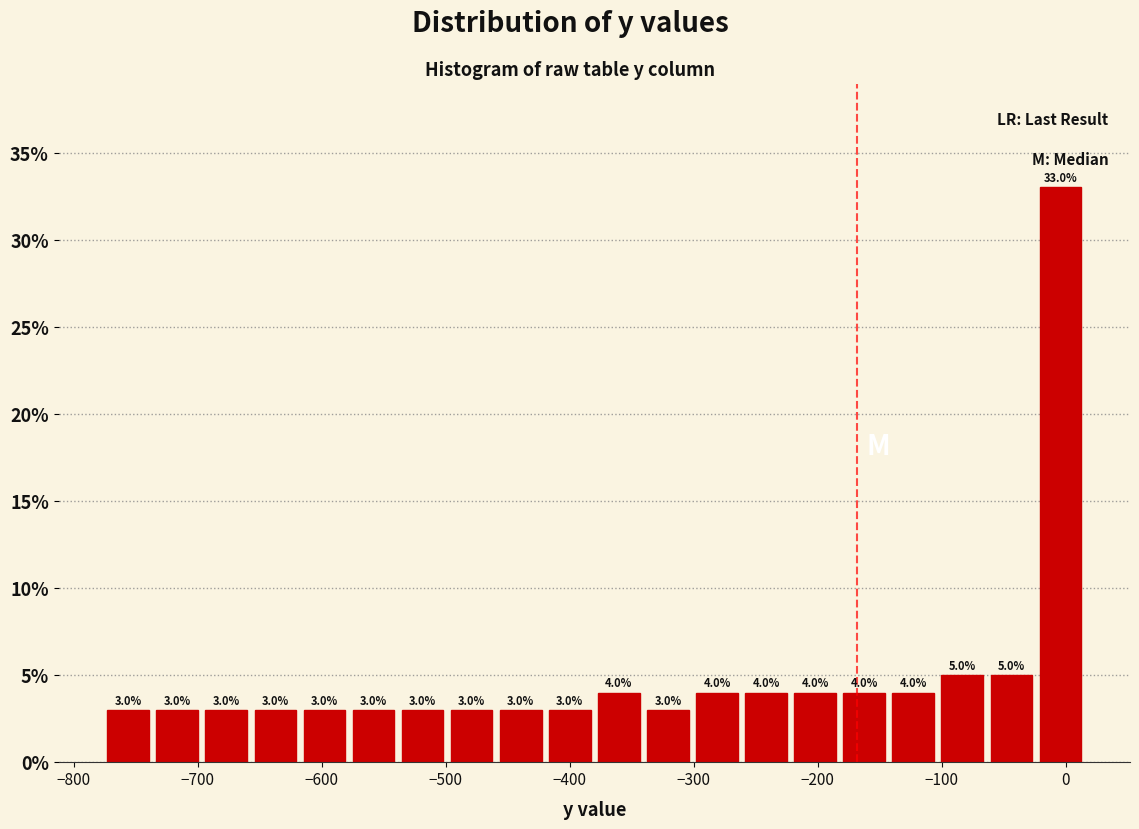

Read against the x-axis, roughly where is the centre of the tallest bar?

0